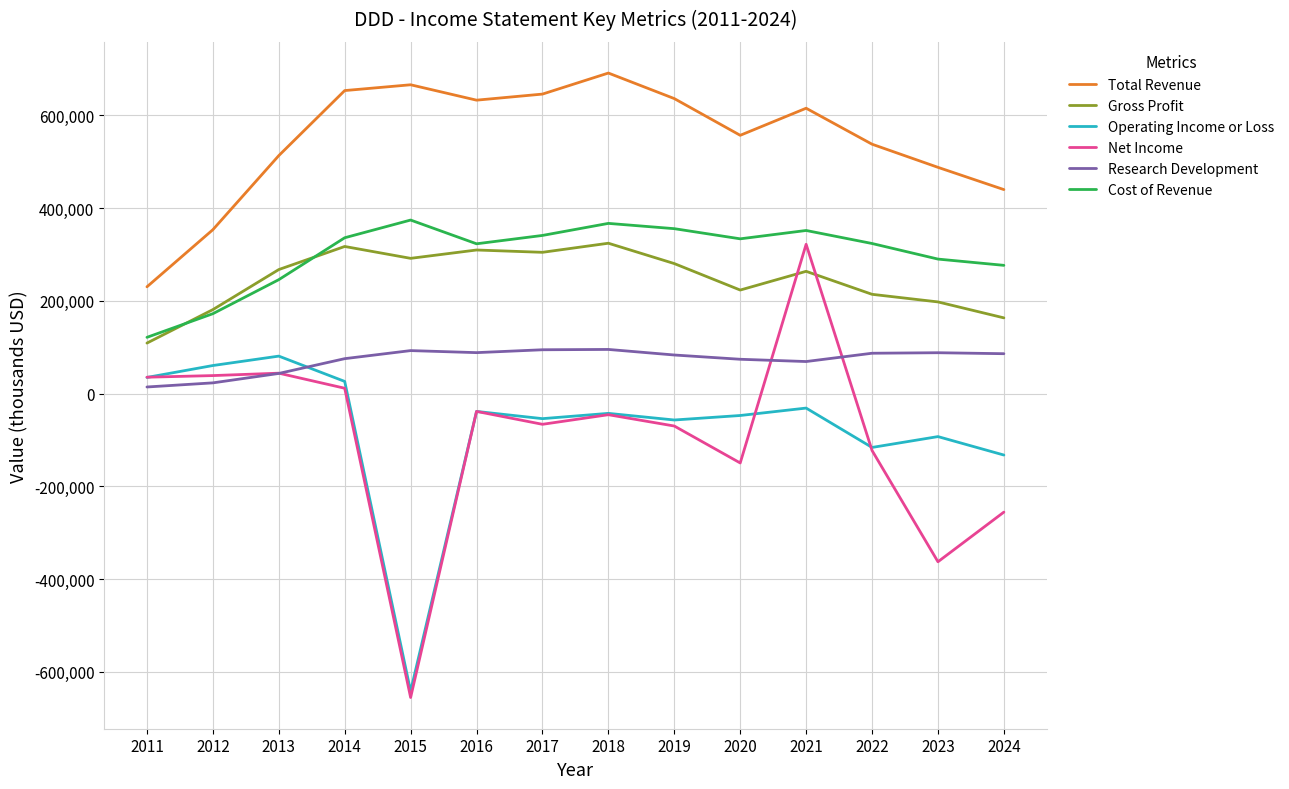

Which series changed the most between 2014 and 2018?

Operating Income or Loss